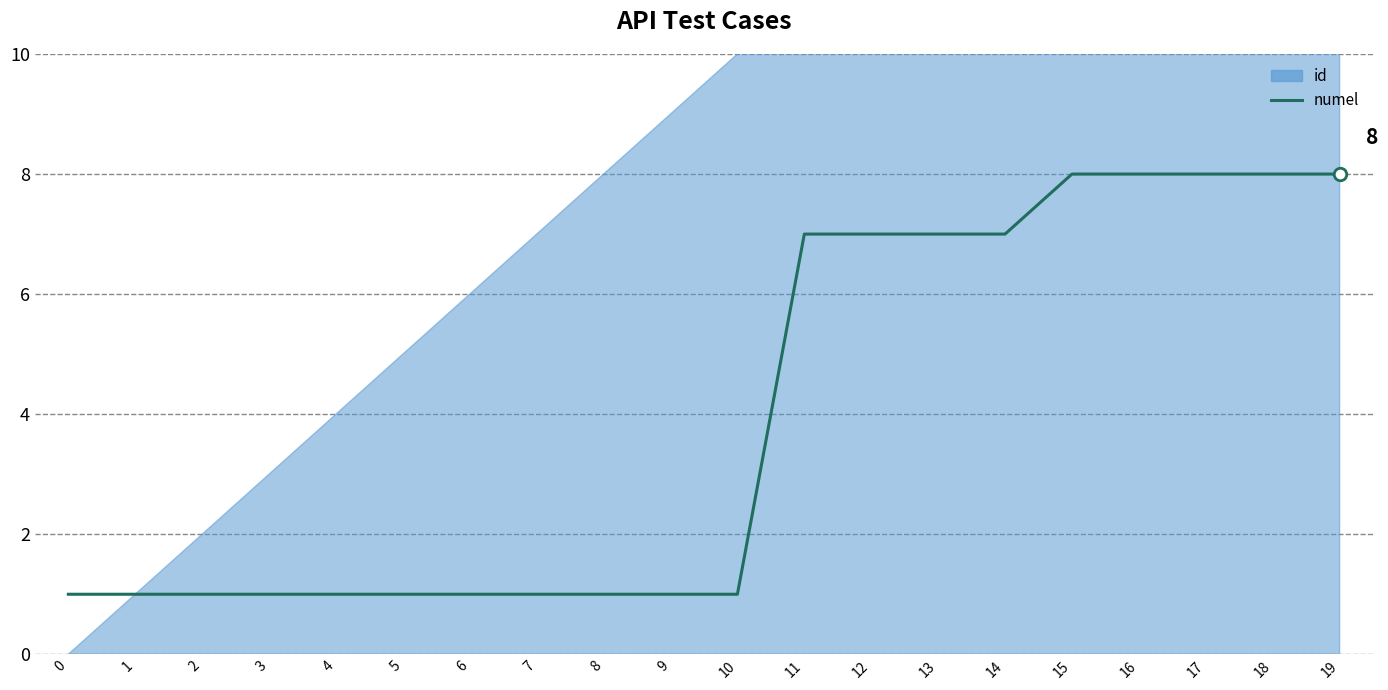

How many lines are shown in the chart?

1